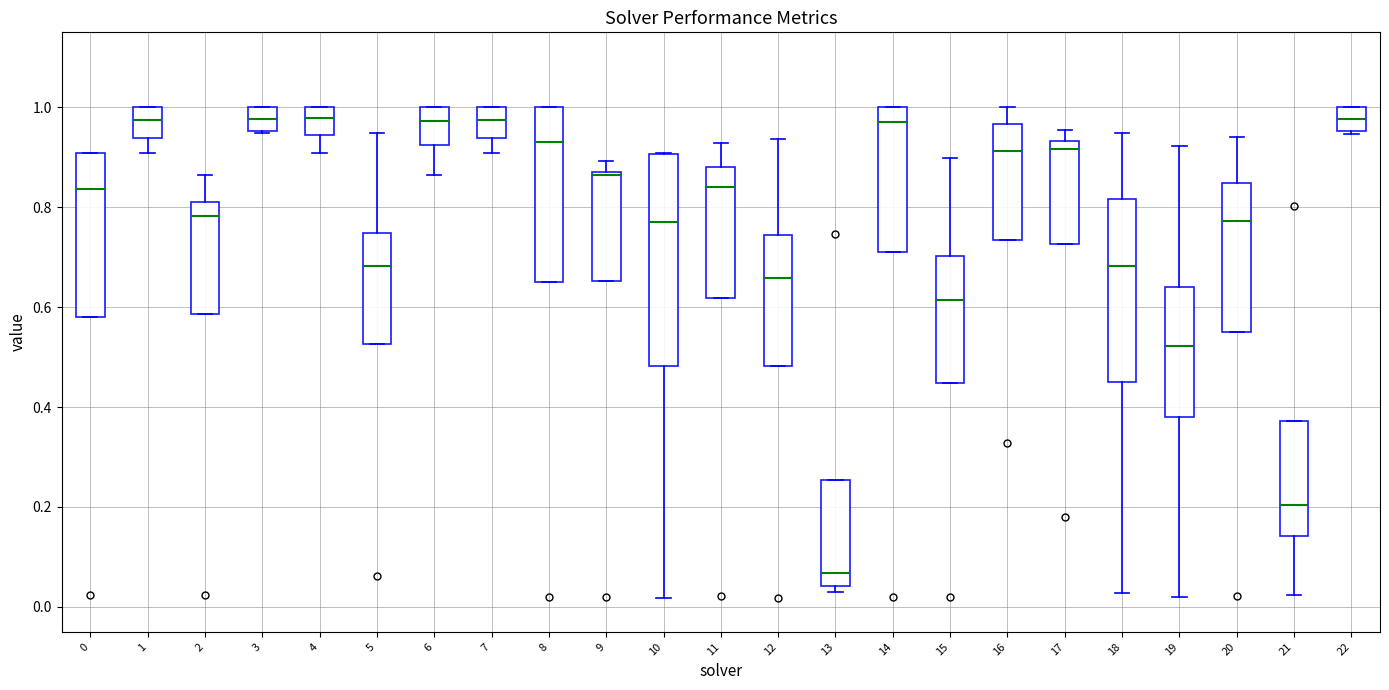

Where does the median line of the box at x = 8 sit on the y-axis? The values are not printed on the chart, so give them approximately, as read against the axis.

0.94